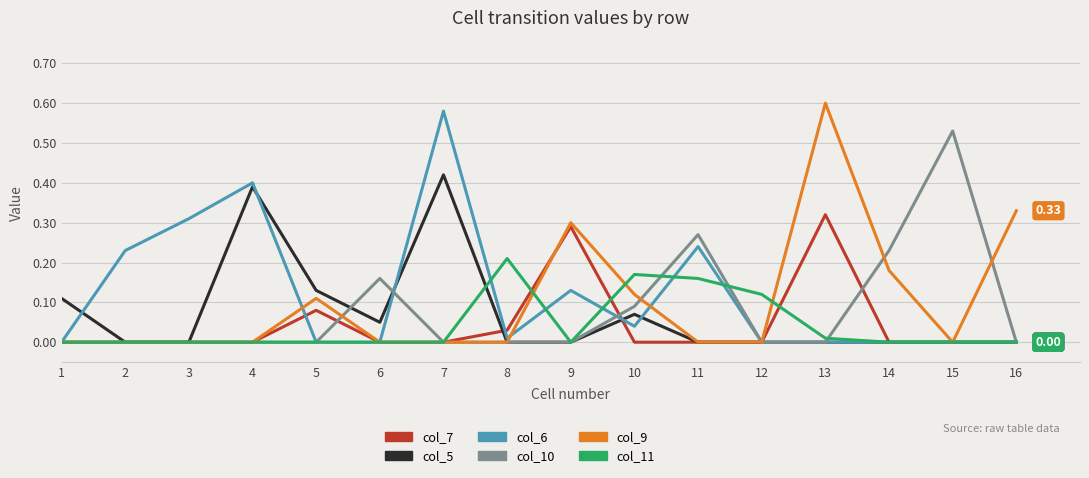

Which series changed the most between 5 and 9?

col_7